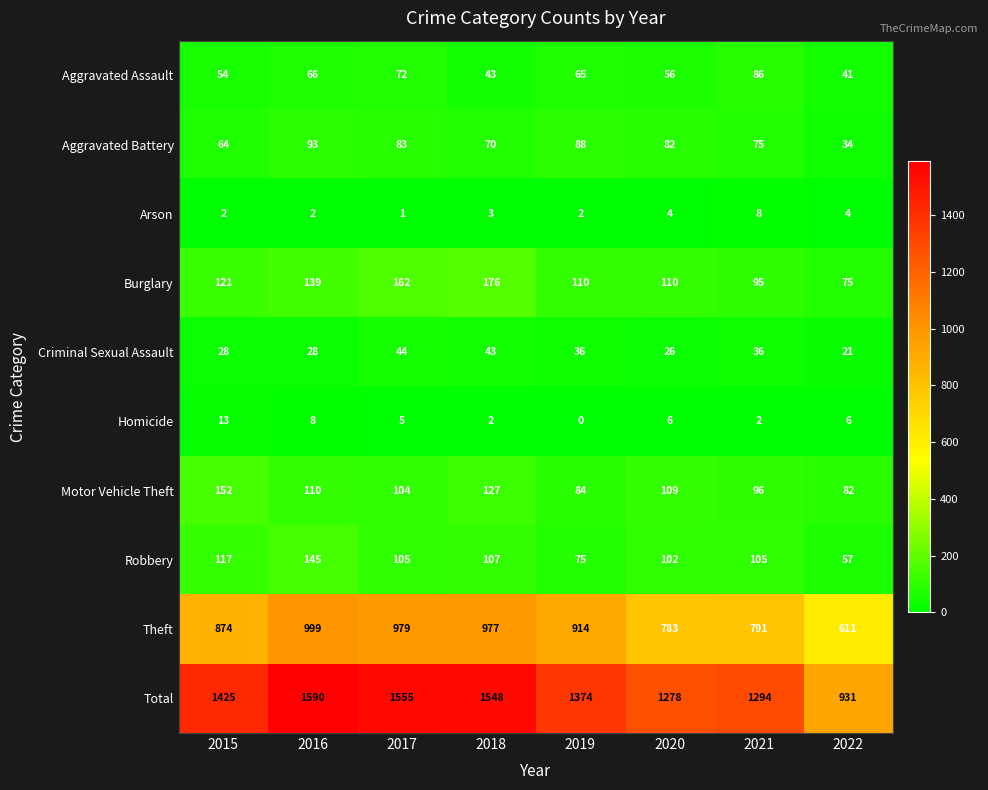

Which series has the widest spread of values?

Total